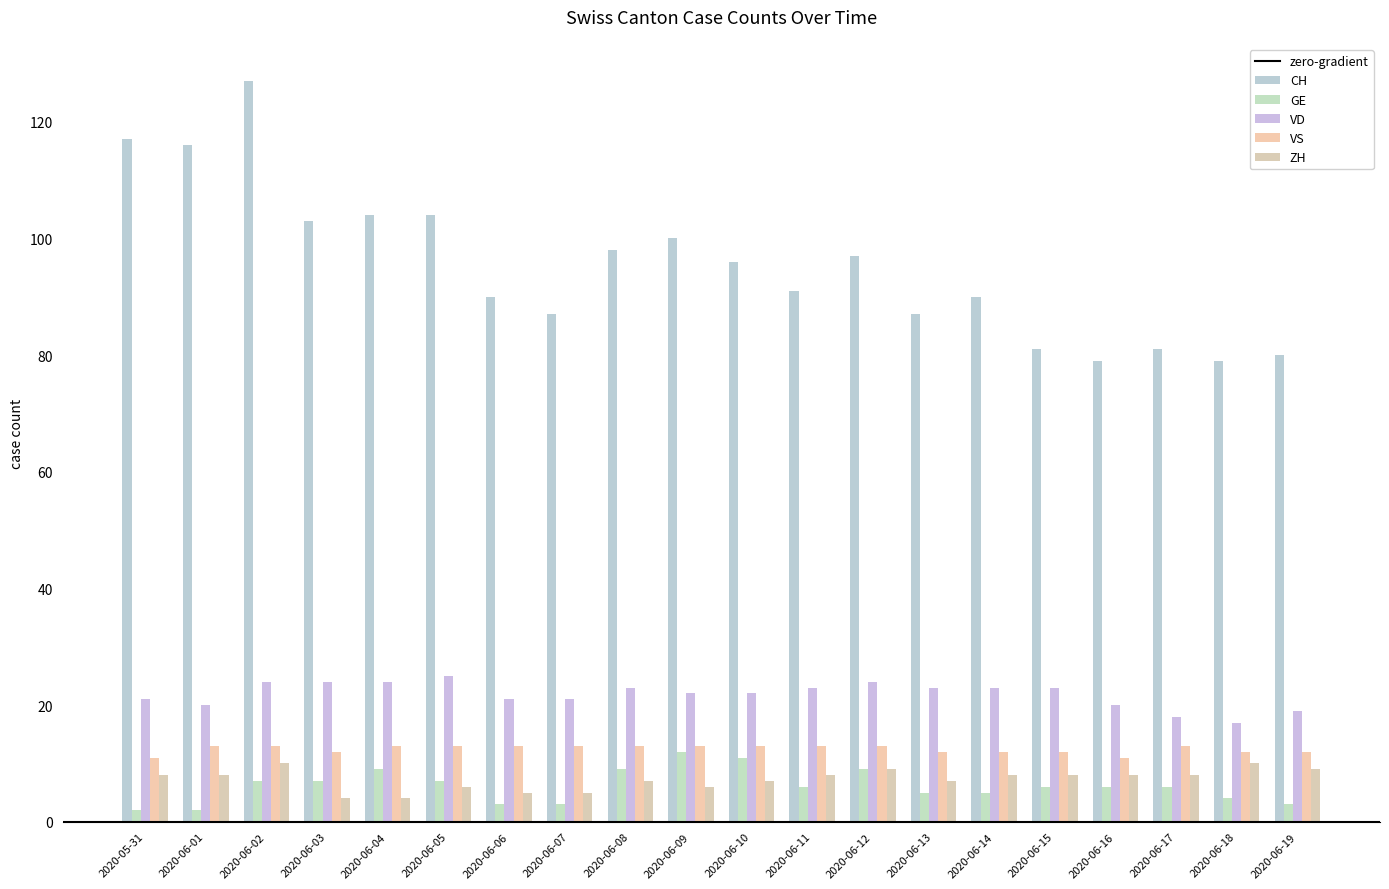

Reading left to right, list all the values displayed in this chart.

CH: 2020-05-31=117	2020-06-01=116	2020-06-02=127	2020-06-03=103	2020-06-04=104	2020-06-05=104	2020-06-06=90	2020-06-07=87	2020-06-08=98	2020-06-09=100	2020-06-10=96	2020-06-11=91	2020-06-12=97	2020-06-13=87	2020-06-14=90	2020-06-15=81	2020-06-16=79	2020-06-17=81	2020-06-18=79	2020-06-19=80
GE: 2020-05-31=2	2020-06-01=2	2020-06-02=7	2020-06-03=7	2020-06-04=9	2020-06-05=7	2020-06-06=3	2020-06-07=3	2020-06-08=9	2020-06-09=12	2020-06-10=11	2020-06-11=6	2020-06-12=9	2020-06-13=5	2020-06-14=5	2020-06-15=6	2020-06-16=6	2020-06-17=6	2020-06-18=4	2020-06-19=3
VD: 2020-05-31=21	2020-06-01=20	2020-06-02=24	2020-06-03=24	2020-06-04=24	2020-06-05=25	2020-06-06=21	2020-06-07=21	2020-06-08=23	2020-06-09=22	2020-06-10=22	2020-06-11=23	2020-06-12=24	2020-06-13=23	2020-06-14=23	2020-06-15=23	2020-06-16=20	2020-06-17=18	2020-06-18=17	2020-06-19=19
VS: 2020-05-31=11	2020-06-01=13	2020-06-02=13	2020-06-03=12	2020-06-04=13	2020-06-05=13	2020-06-06=13	2020-06-07=13	2020-06-08=13	2020-06-09=13	2020-06-10=13	2020-06-11=13	2020-06-12=13	2020-06-13=12	2020-06-14=12	2020-06-15=12	2020-06-16=11	2020-06-17=13	2020-06-18=12	2020-06-19=12
ZH: 2020-05-31=8	2020-06-01=8	2020-06-02=10	2020-06-03=4	2020-06-04=4	2020-06-05=6	2020-06-06=5	2020-06-07=5	2020-06-08=7	2020-06-09=6	2020-06-10=7	2020-06-11=8	2020-06-12=9	2020-06-13=7	2020-06-14=8	2020-06-15=8	2020-06-16=8	2020-06-17=8	2020-06-18=10	2020-06-19=9